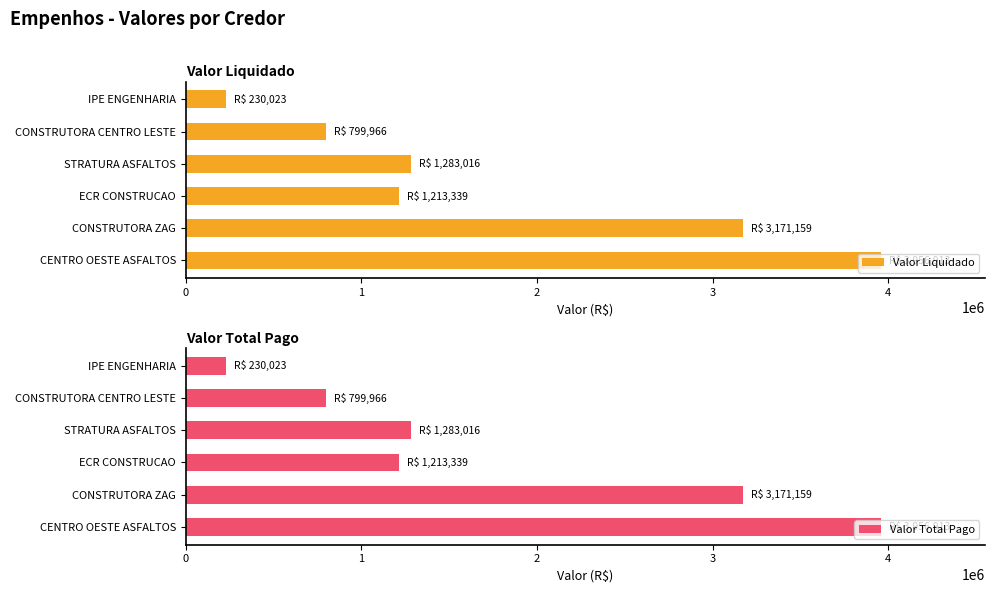

True or false: Valor Total Pago has a value of 2486715.9 at CENTRO OESTE ASFALTOS.

False